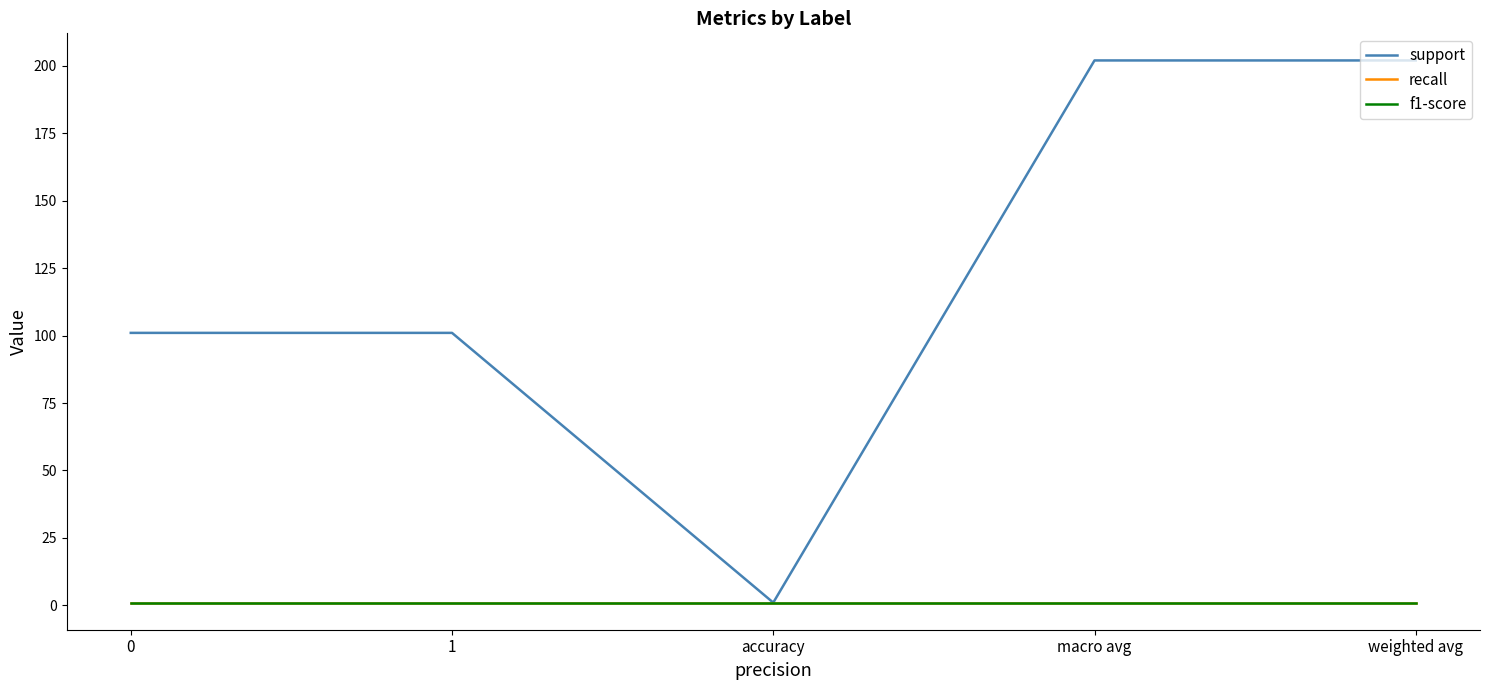

True or false: f1-score and support intersect in this chart.

False